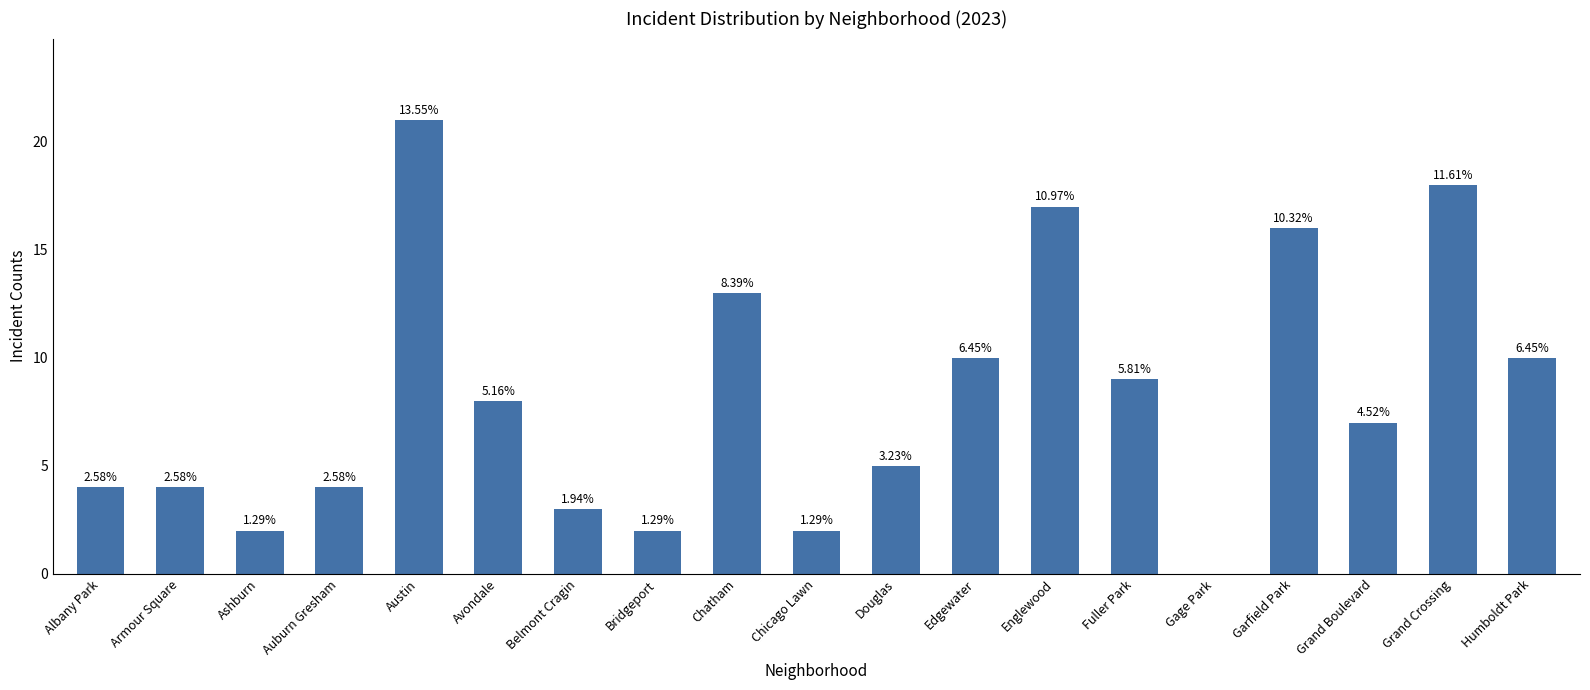

What is the difference between the second highest and second lowest values?

16